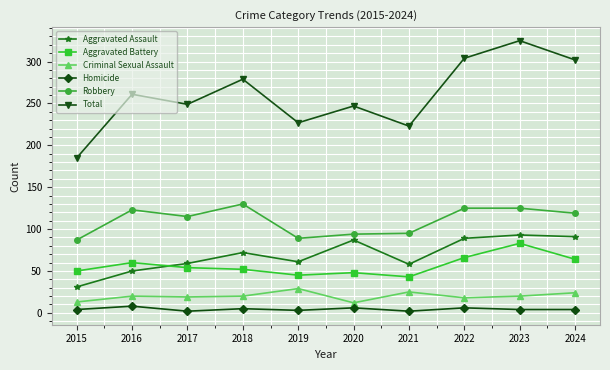

The value of Aggravated Assault at 2023 is 93. True or false?

True